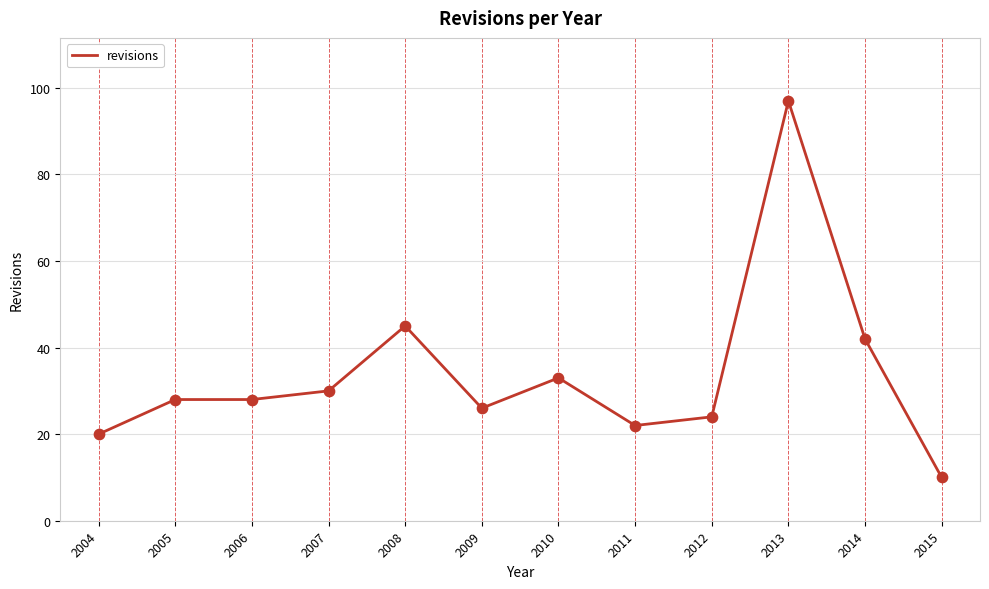

Which has a higher value, 2015 or 2012?

2012